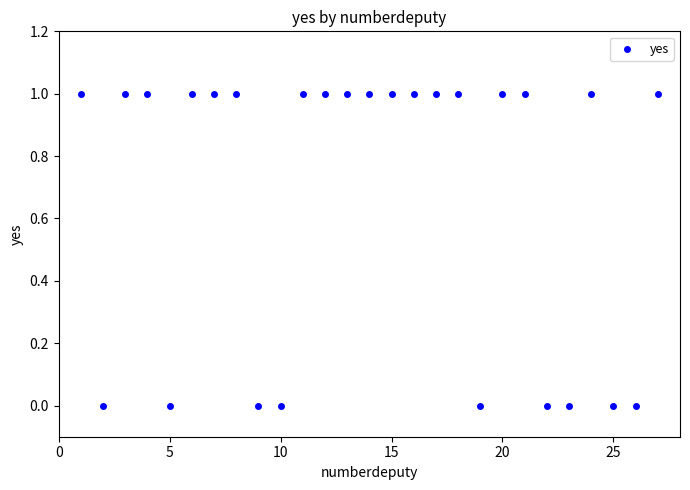

What is the range of X values (max minus min)?

26